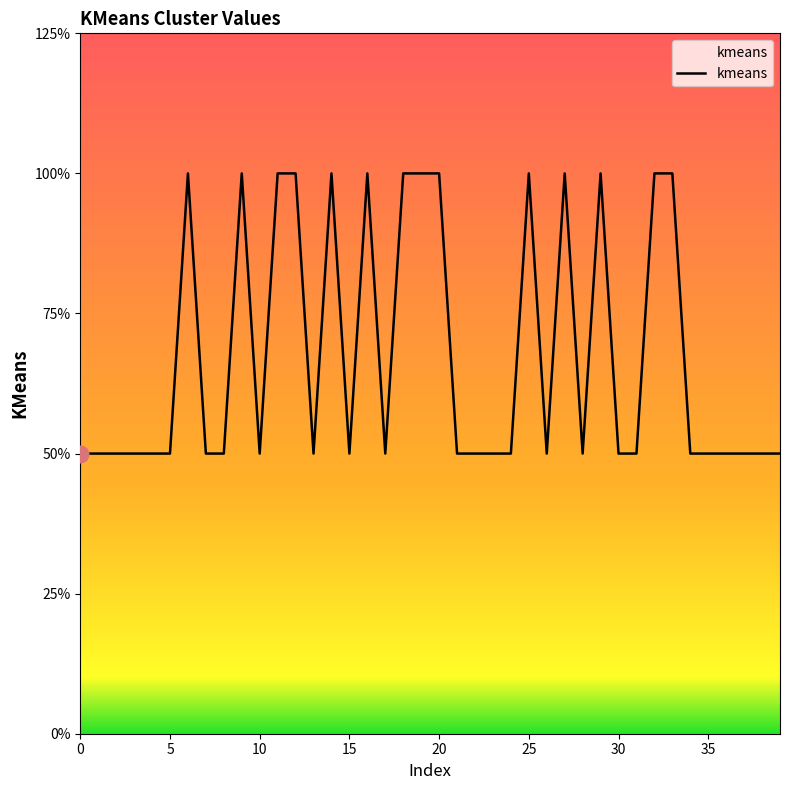

True or false: the data has more than 2 interior local peaks.

True